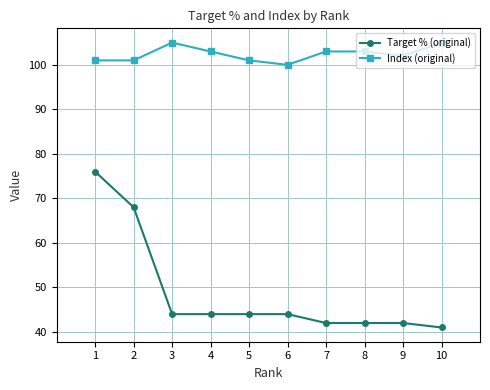

What is the sum of all Target % (original) values?

487